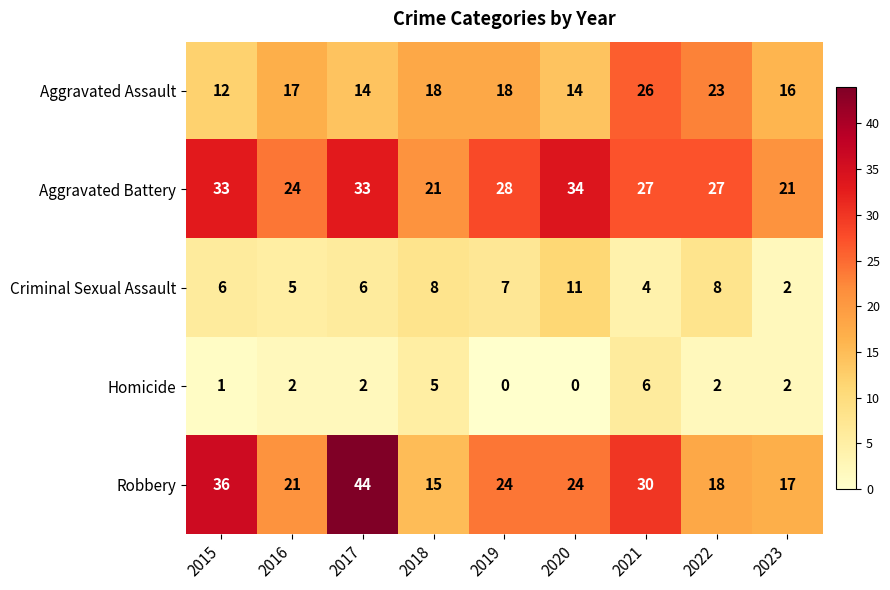

Count the number of data series in this chart.

5